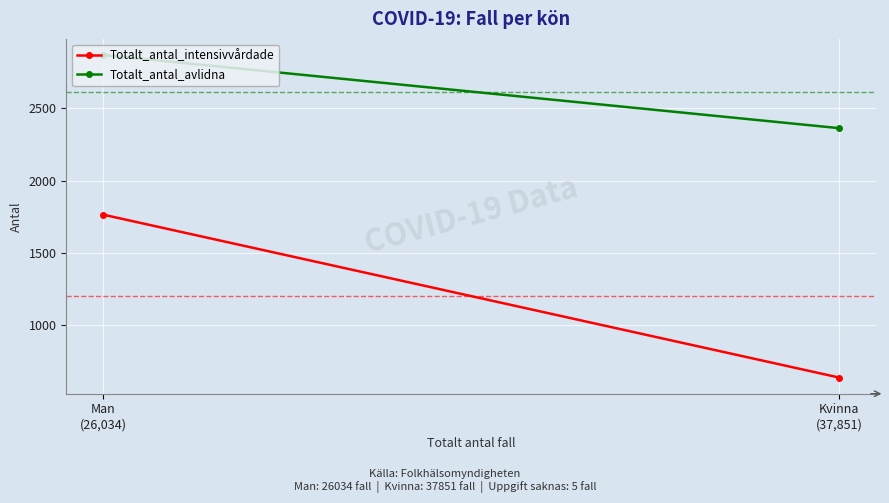

Which series has the largest total across all categories?

Totalt_antal_avlidna